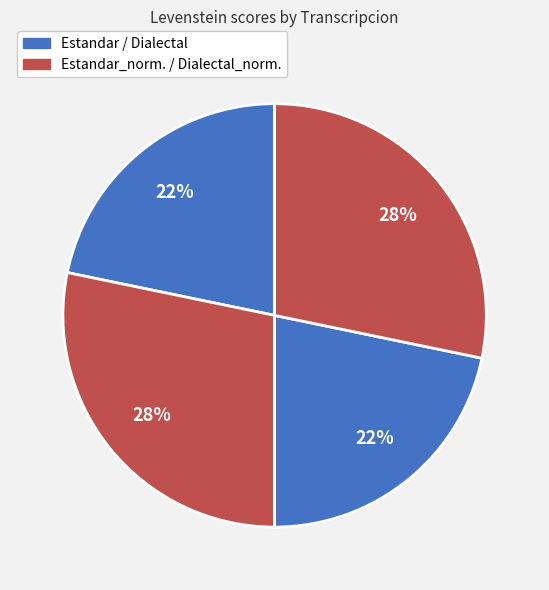

Is there a majority slice in this chart?

No